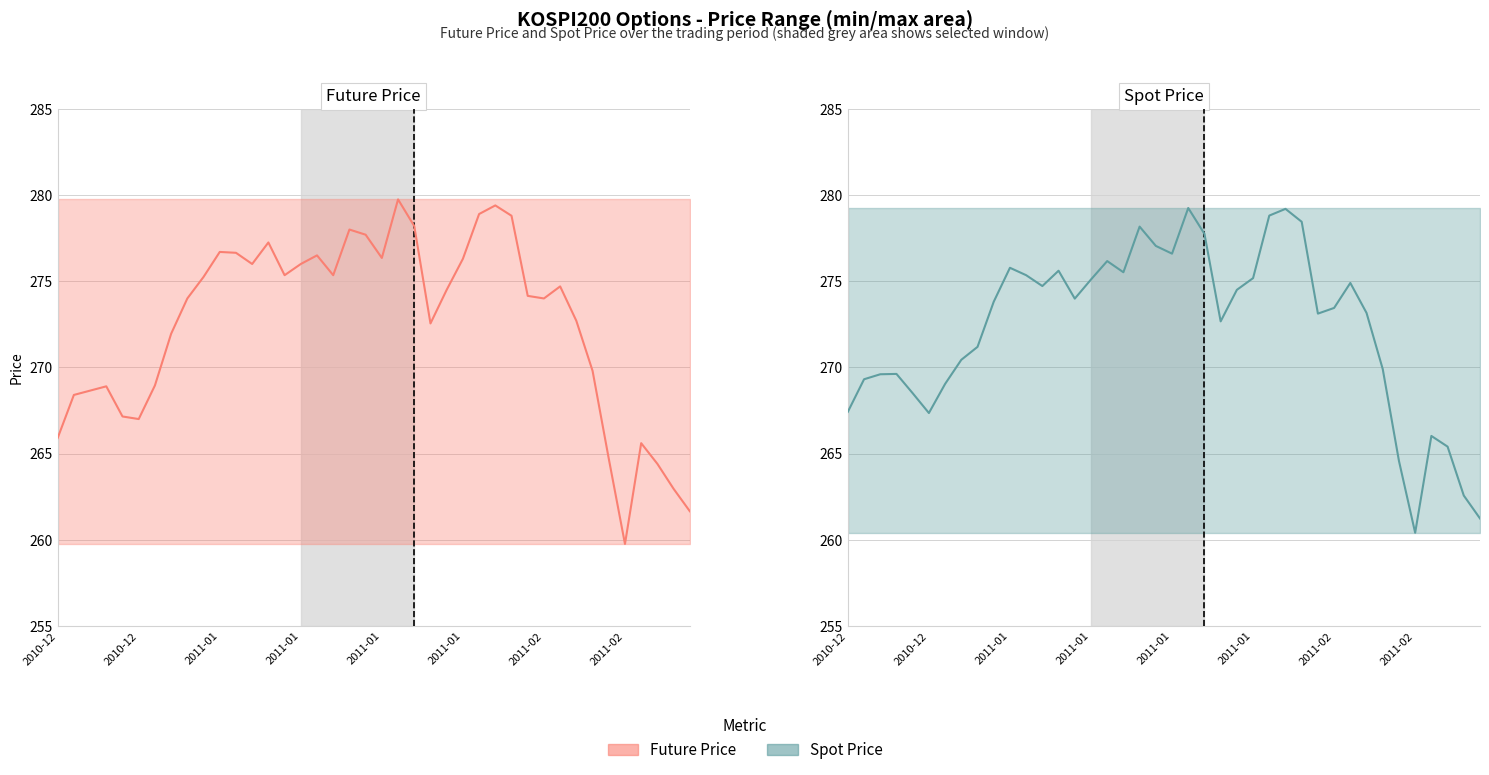

Where does the SPOT_PRICE series first go above 273?

9